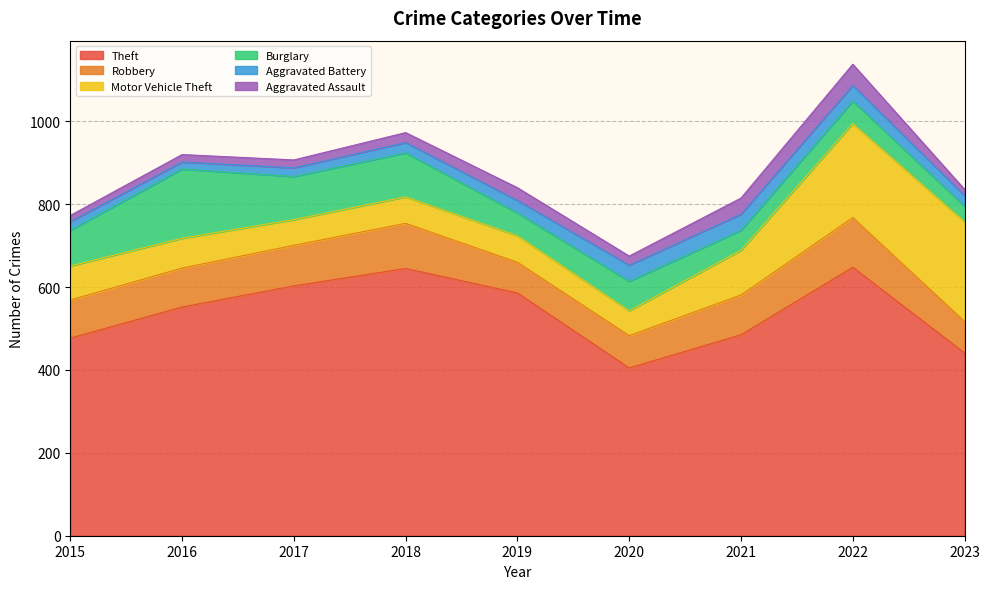

At which category is the sum across all series the highest?

2022